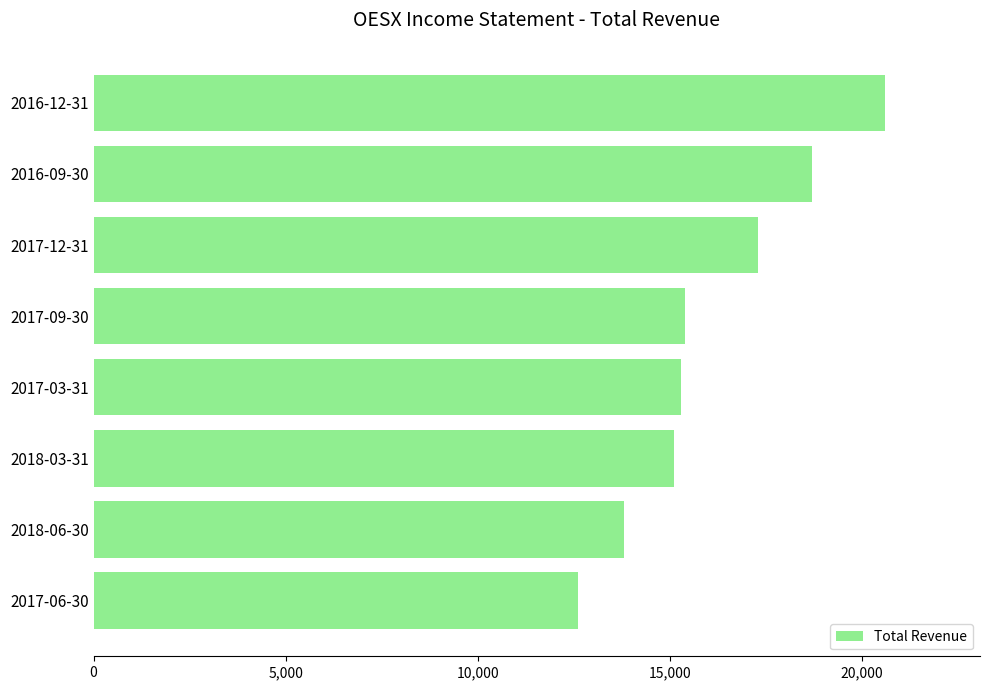

Reading top to bottom, transcribe all the data shown in this chart.

2016-12-31=20600	2016-09-30=18700	2017-12-31=17300	2017-09-30=15400	2017-03-31=15300	2018-03-31=15100	2018-06-30=13800	2017-06-30=12600